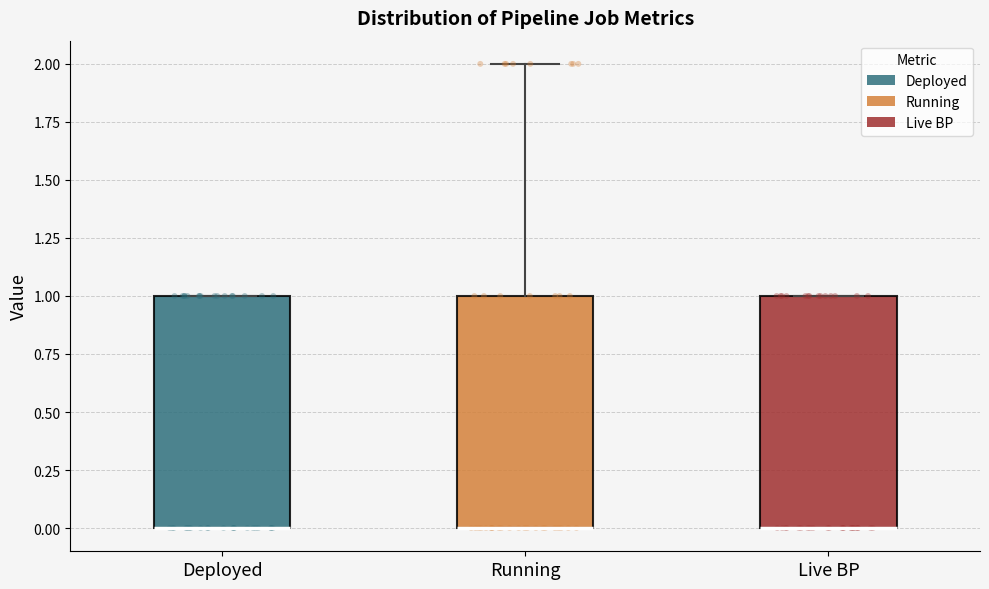

Reading left to right, transcribe this box plot: for each box, give where its median line is, the range the box spans, and where its two whiskers end, as read against the y-axis. The values are not printed on the chart, so give them approximately, as read against the axis.

Deployed: median 0 (drawn on the box's lower edge), box 0 to 1, whiskers 0 to 1
Running: median 0 (drawn on the box's lower edge), box 0 to 1, whiskers 0 to 2
Live BP: median 0 (drawn on the box's lower edge), box 0 to 1, whiskers 0 to 1